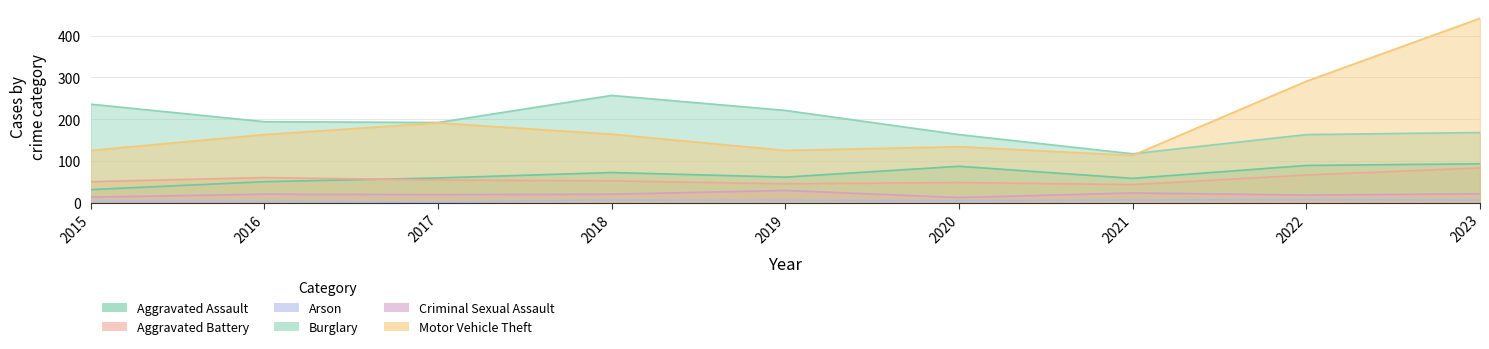

What is the total value across all series at 2015?

458